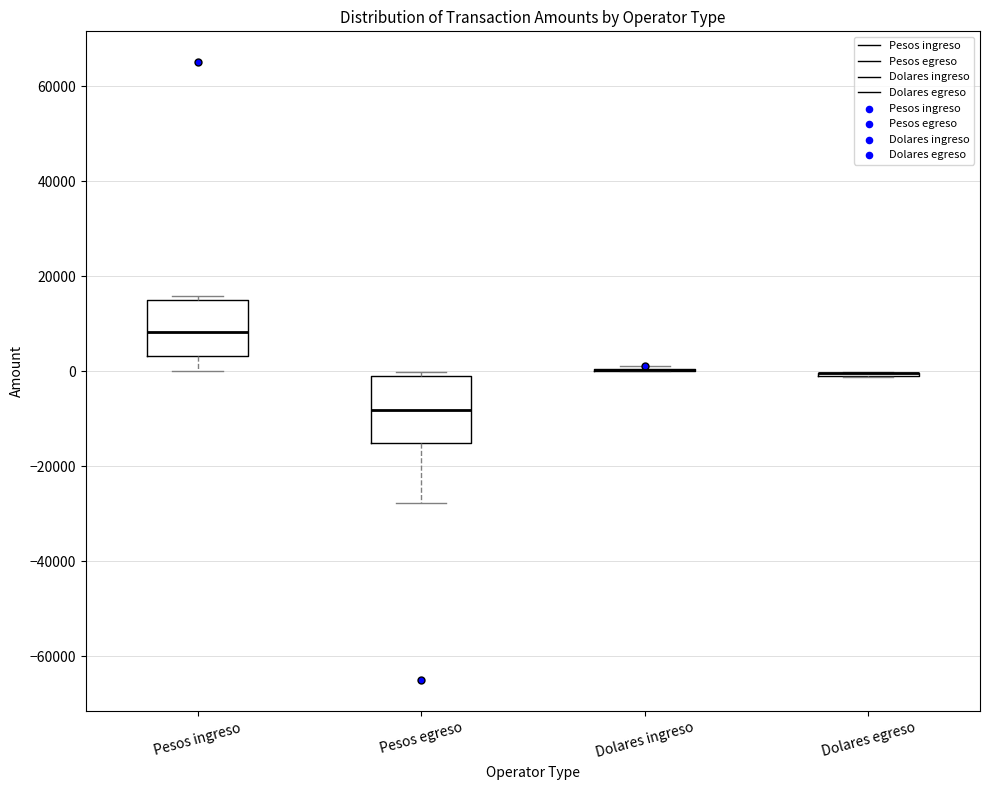

Reading left to right, read every box against the y-axis: the position of its median line, the range the box covers, and the ends of its whiskers. The values are not printed on the chart, so give them approximately, as read against the axis.

Pesos ingreso: median 8000, box 4000 to 16000, whiskers 0 to 16000 (just above the box's upper edge)
Pesos egreso: median -8000, box -16000 to 0, whiskers -28000 to 0 (just above the box's upper edge)
Dolares ingreso: box collapsed to a line at 0, whiskers 0 to 2000
Dolares egreso: box collapsed to a line at 0, whiskers -2000 to 0